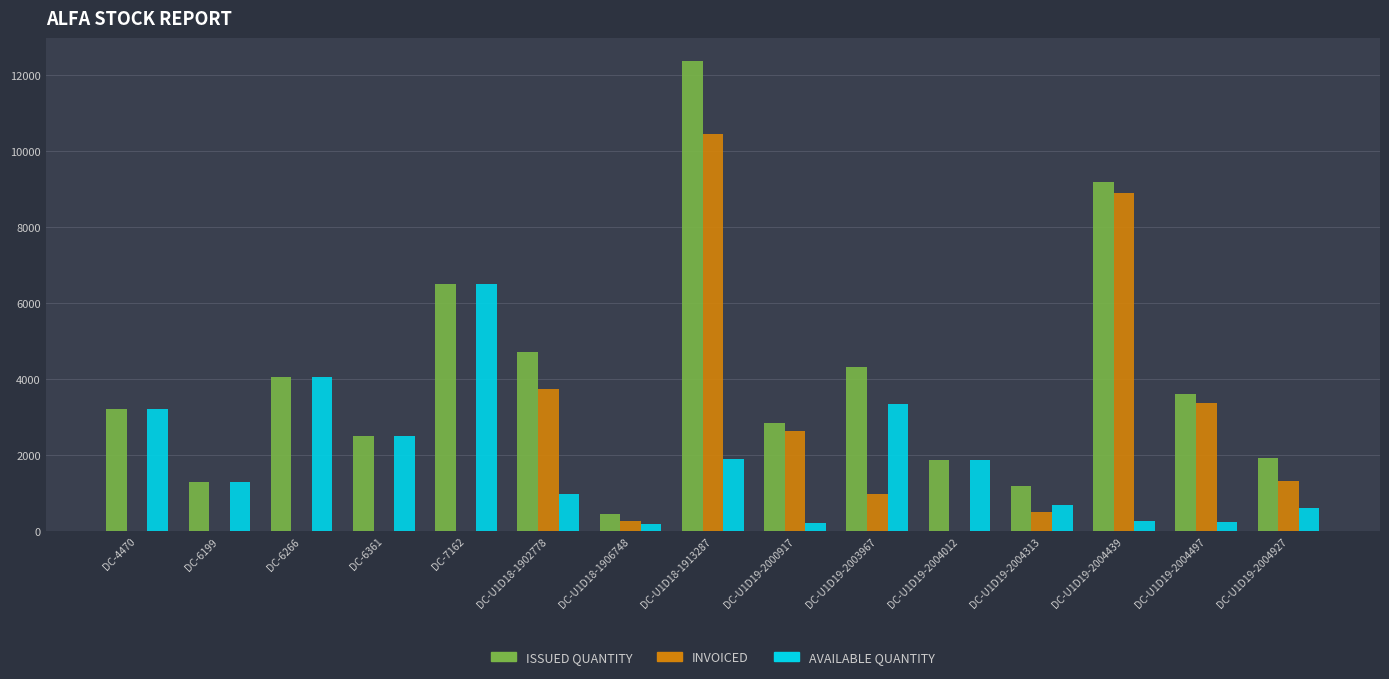

Which series changed the most between DC-6266 and DC-U1D18-1906748?

AVAILABLE QUANTITY